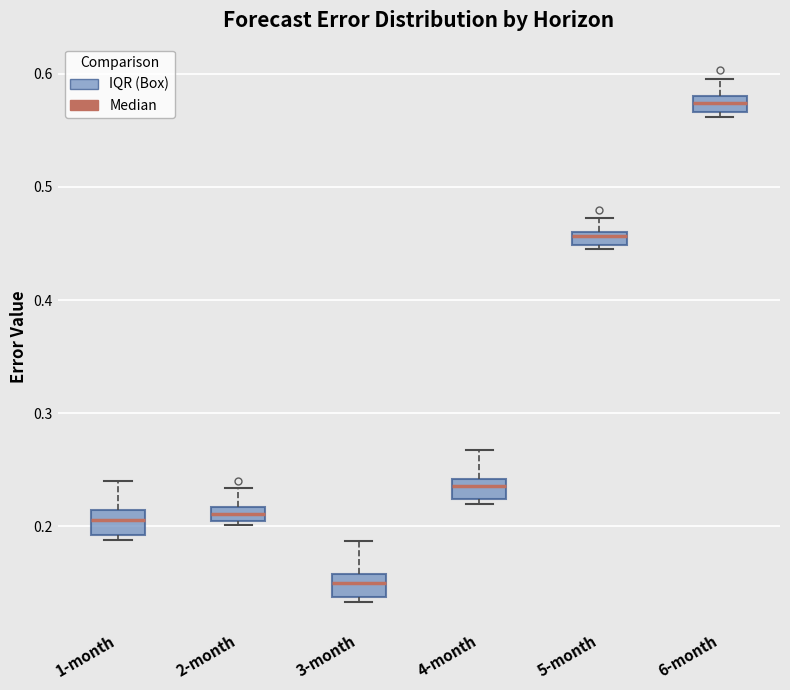

Where does the median line of the box for 3-month sit on the y-axis? The values are not printed on the chart, so give them approximately, as read against the axis.

0.15